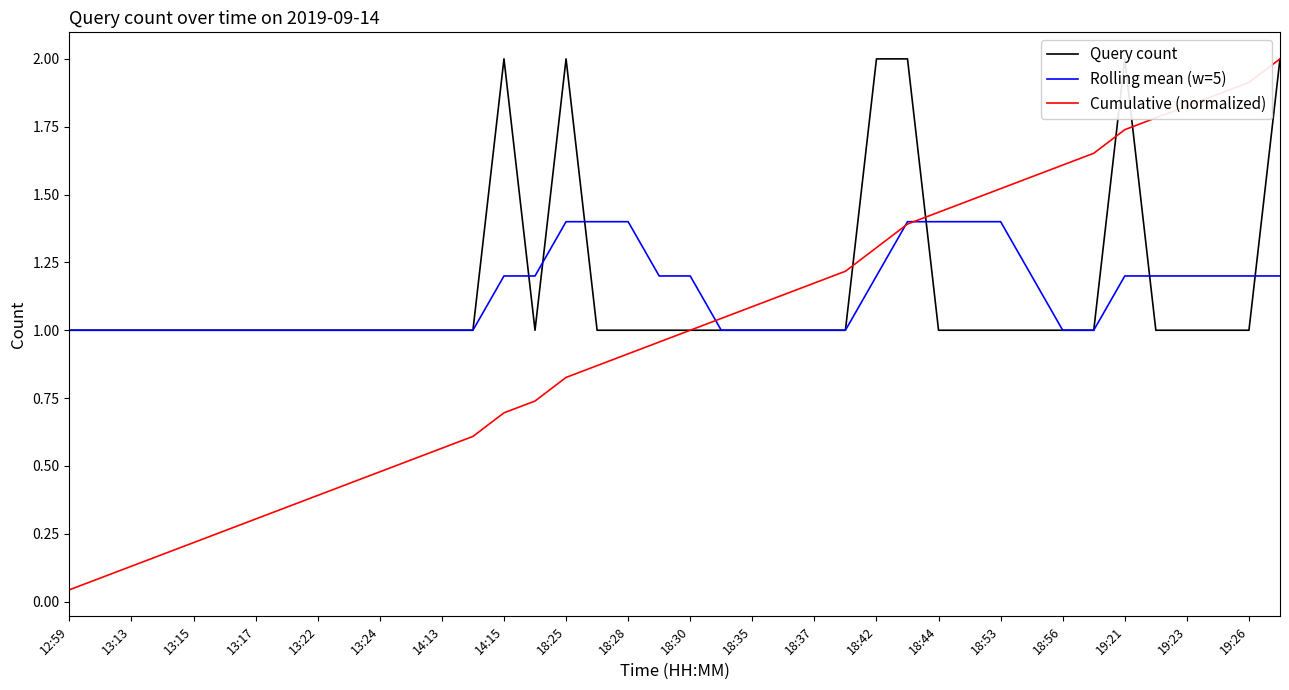

True or false: Rolling mean (w=5) has a value of 1.6 at 14:15.

False